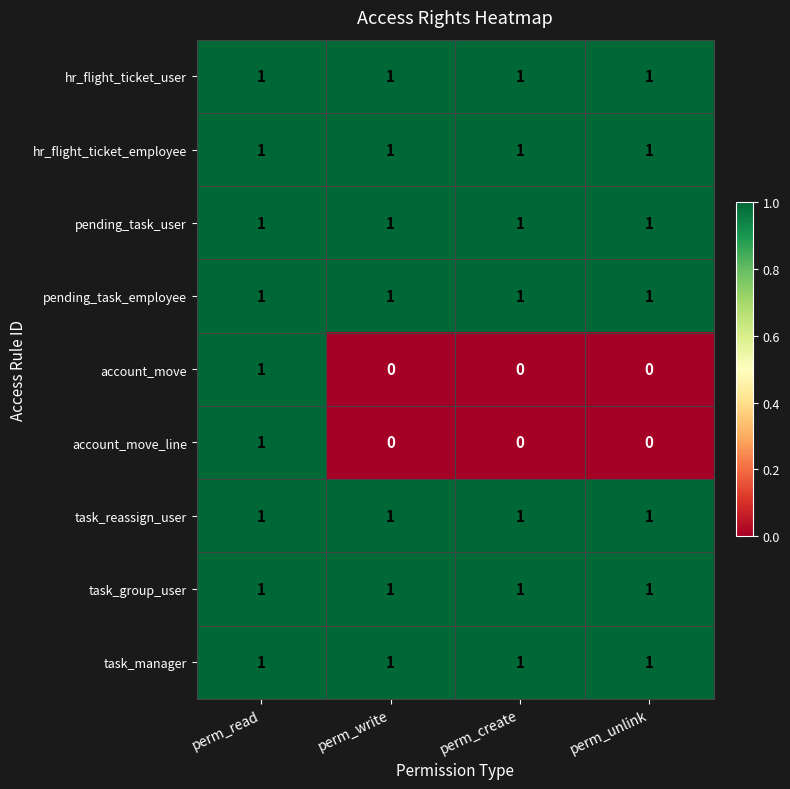

What is the total value across all series at perm_read?

9